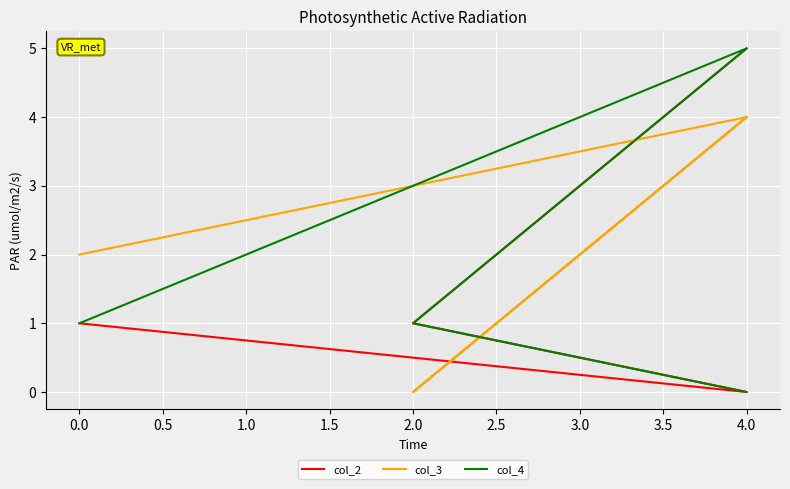

The col_2 series shows 7 at 4.0. True or false?

False